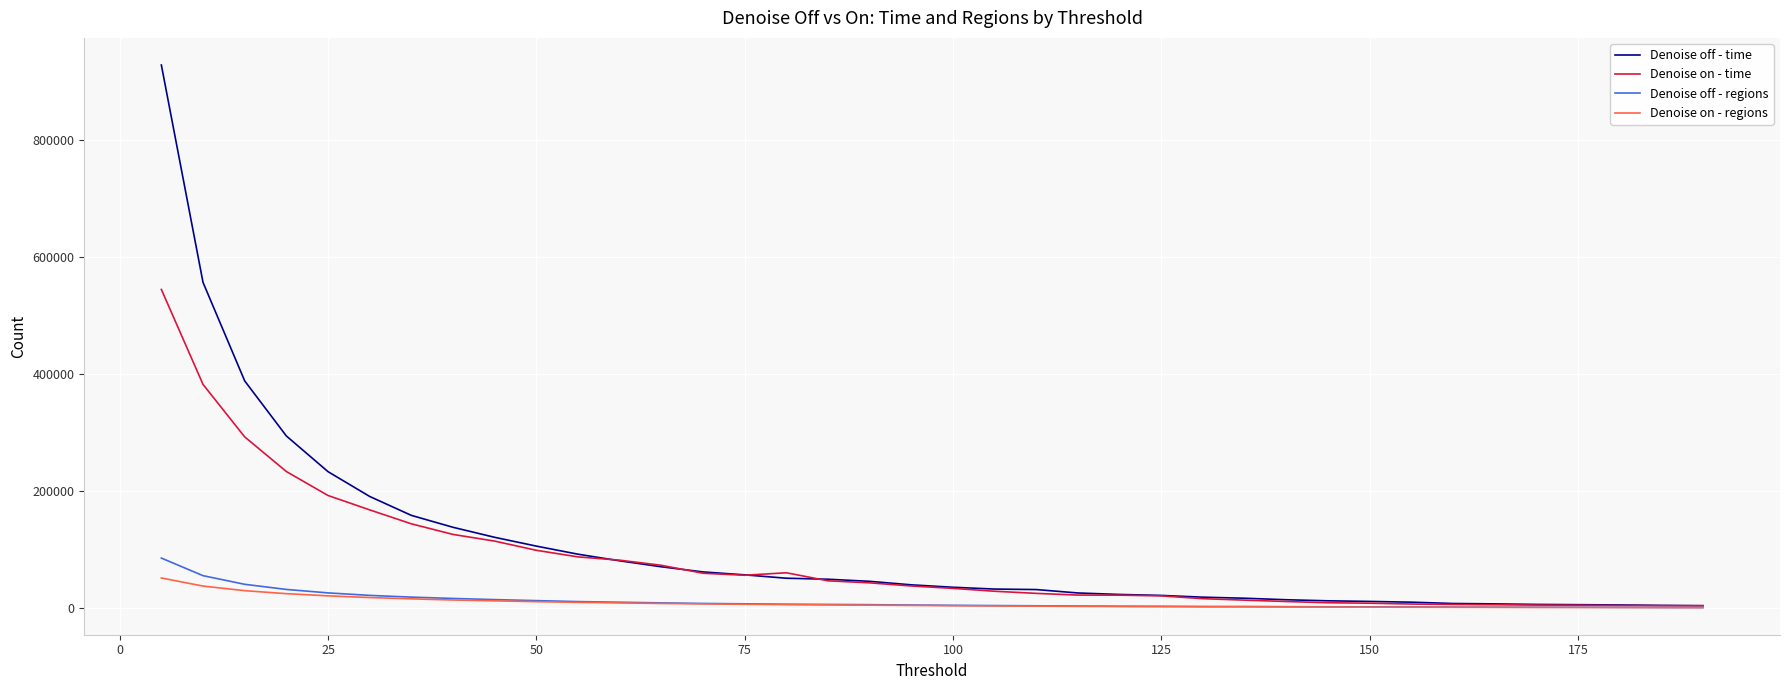

Which series has the largest range (max minus min)?

Denoise off - time